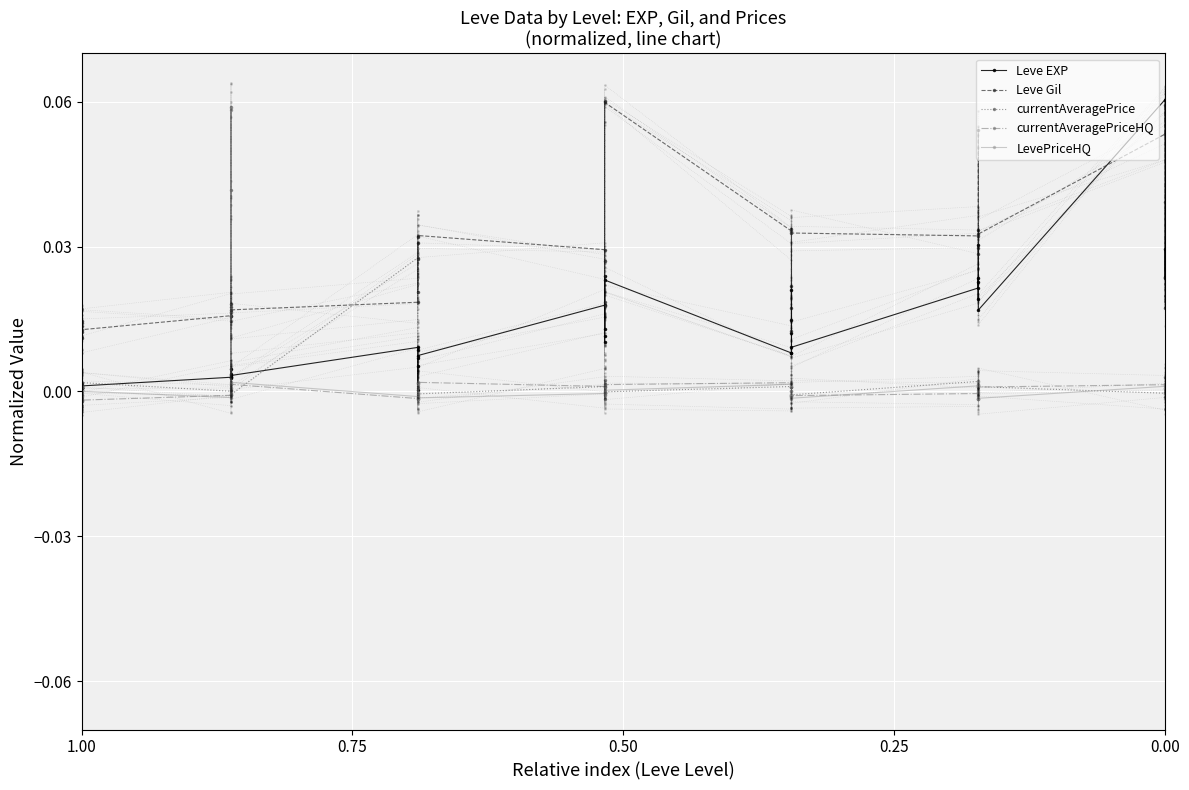

What are all the series names shown in the legend?

Leve EXP, Leve Gil, currentAveragePrice, currentAveragePriceHQ, LevePriceHQ